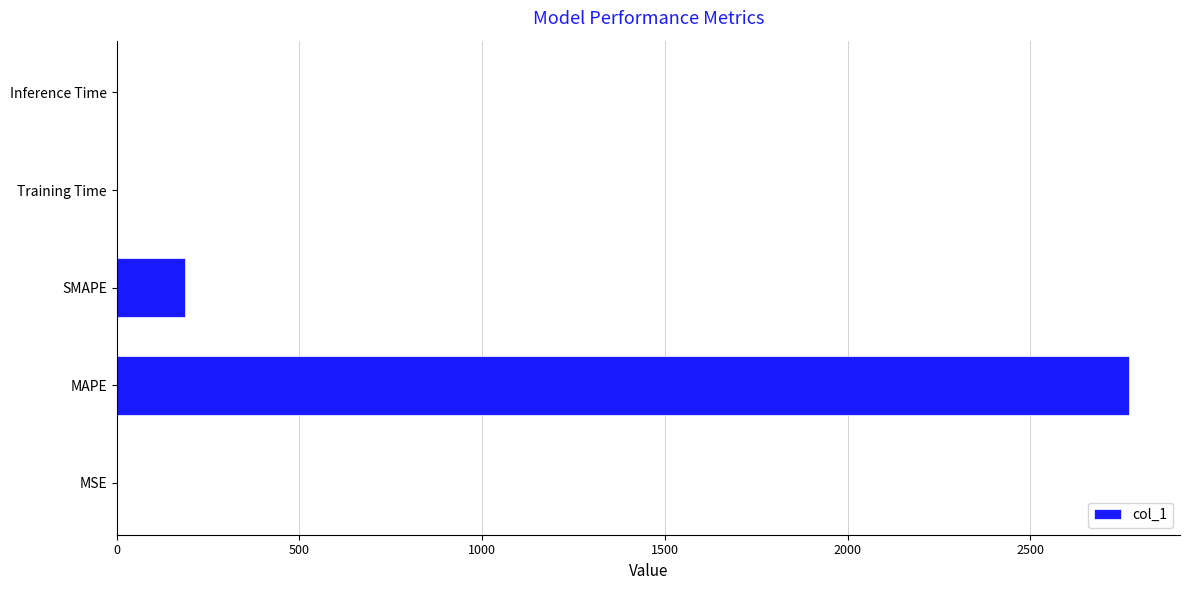

Between MAPE and SMAPE, which is larger?

MAPE